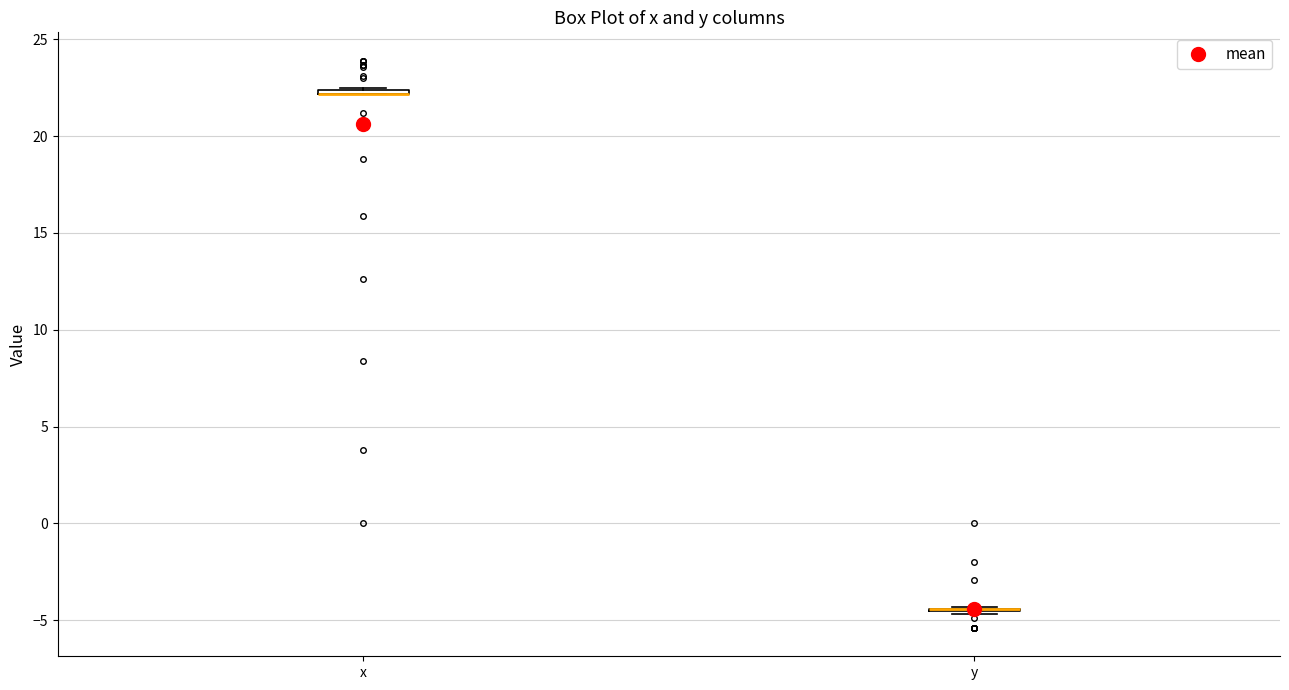

Where is the lower edge of the box for x on the y-axis? The values are not printed on the chart, so give them approximately, as read against the axis.

22.0